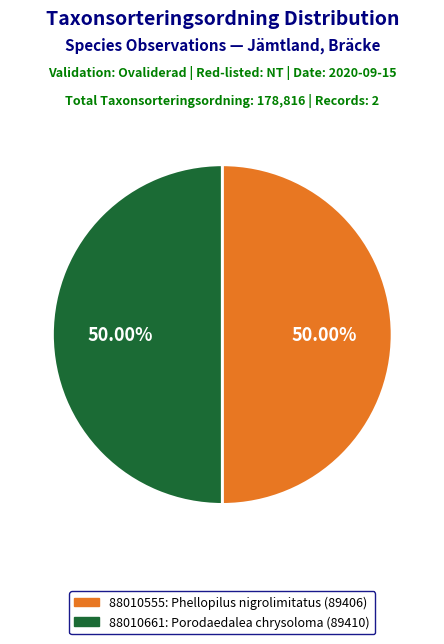

Combined, do 88010555: Phellopilus nigrolimitatus (89406) and 88010661: Porodaedalea chrysoloma (89410) account for over 50%?

Yes